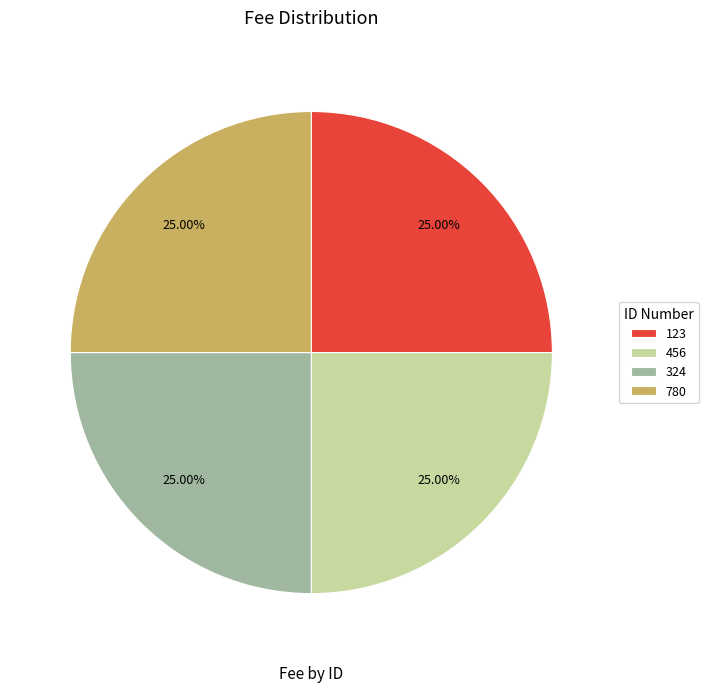

Is there any slice that represents more than half of the pie?

No